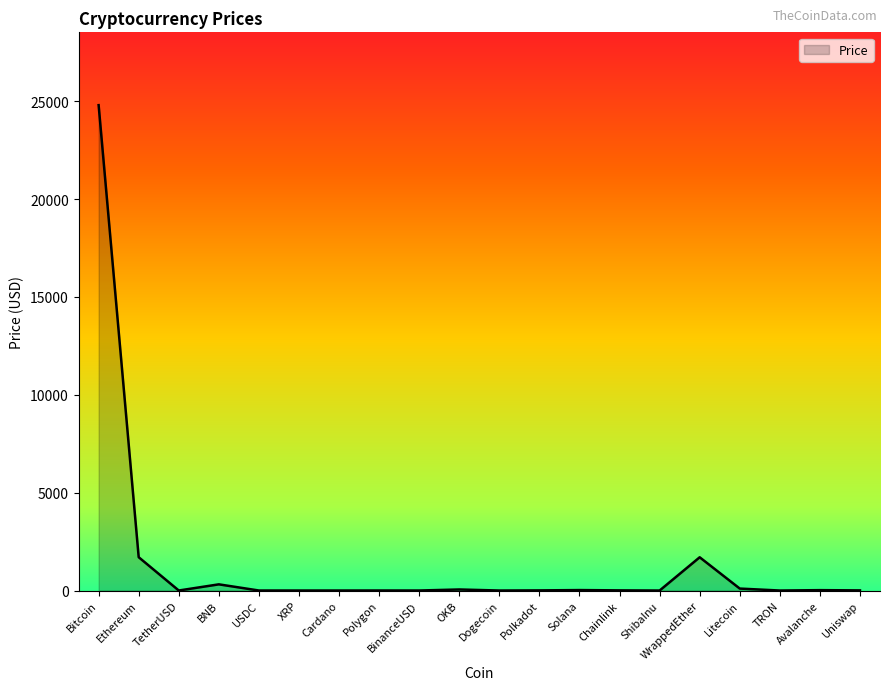

Which has a higher value, WrappedEther or OKB?

WrappedEther